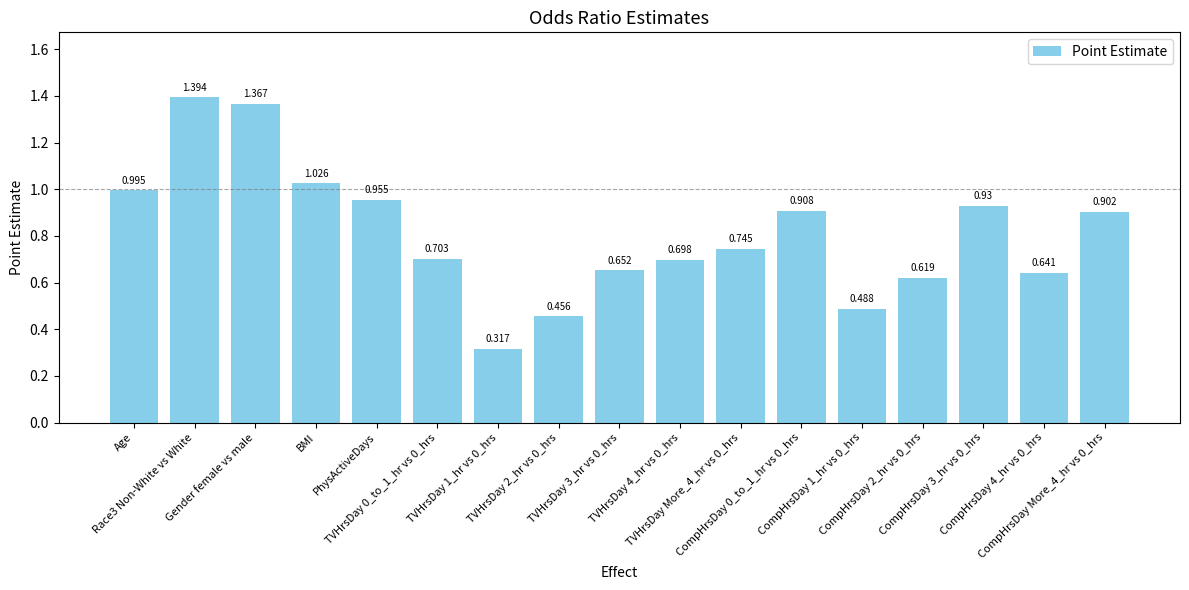

Count the number of data series in this chart.

1